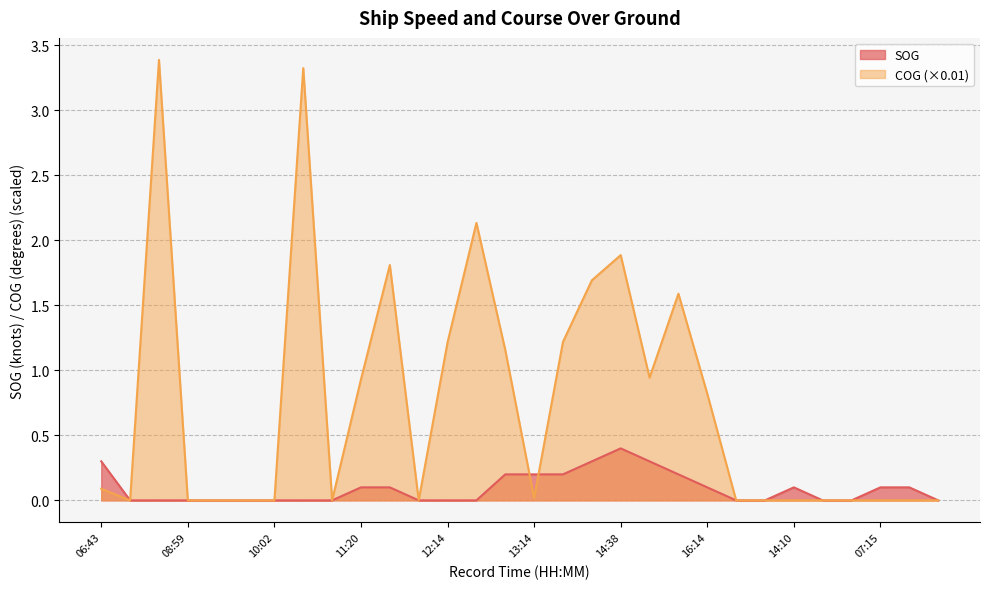

What position from the right is 12:26?

17